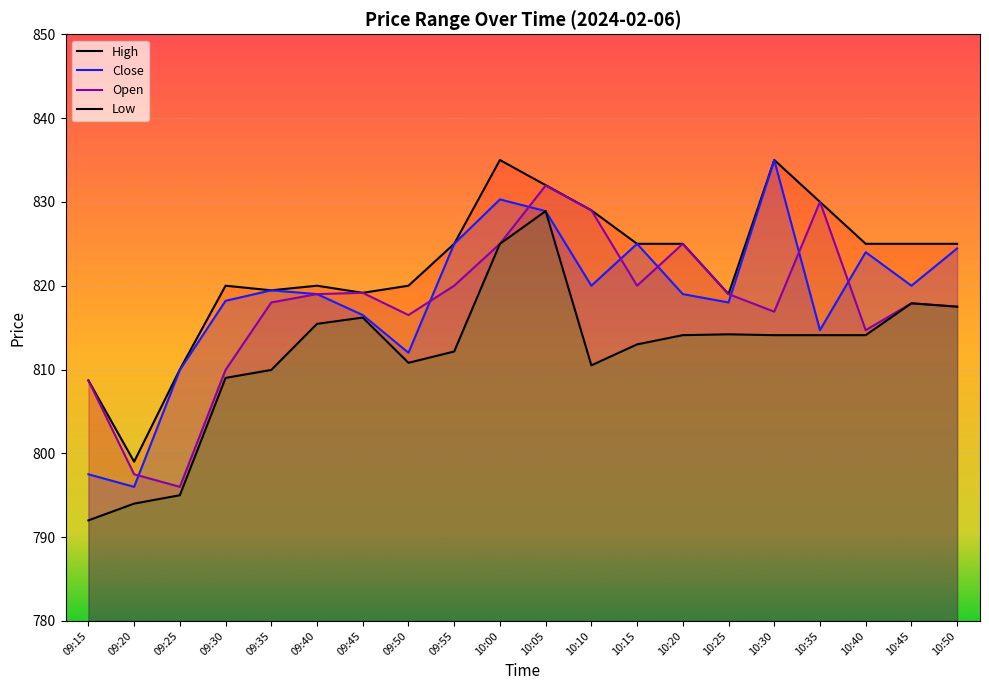

What is the spread (max minus min) of values at 10:45?

7.1